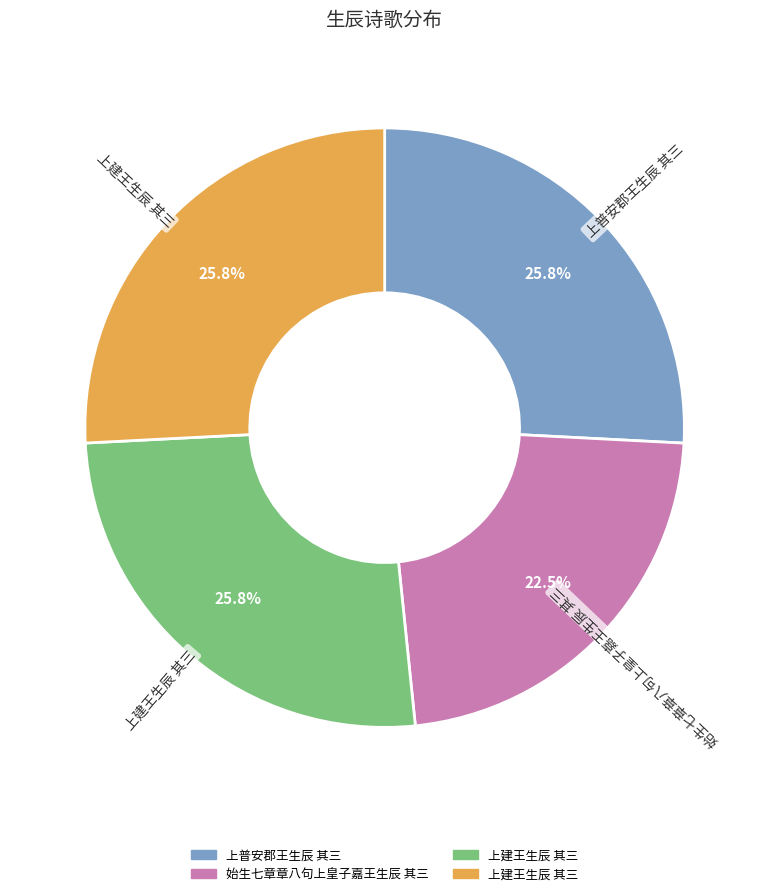

Does any single category account for the majority?

No